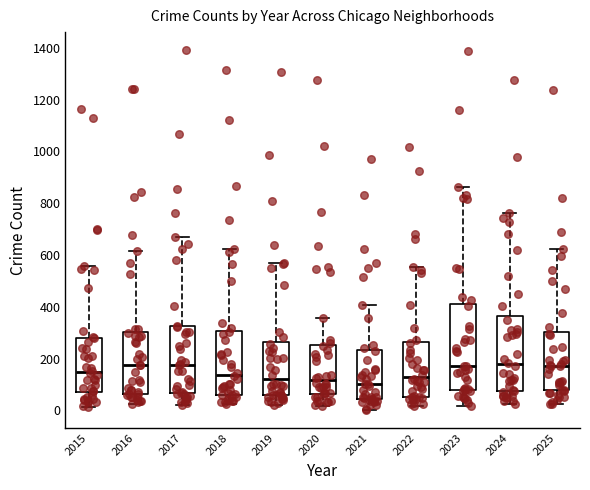

Reading left to right, read every box against the y-axis: the position of its median line, the range the box covers, and the ends of its whiskers. The values are not printed on the chart, so give them approximately, as read against the axis.

2015: median 140, box 80 to 280, whiskers 20 to 560
2016: median 180, box 60 to 300, whiskers 20 to 620
2017: median 180, box 60 to 320, whiskers 20 to 660
2018: median 140, box 60 to 300, whiskers 20 to 620
2019: median 120, box 60 to 260, whiskers 20 to 580
2020: median 120, box 60 to 260, whiskers 20 to 360
2021: median 100, box 40 to 240, whiskers 0 to 400
2022: median 140, box 60 to 260, whiskers 20 to 560
2023: median 180, box 80 to 400, whiskers 20 to 860
2024: median 180, box 80 to 360, whiskers 20 to 760
2025: median 180, box 80 to 300, whiskers 20 to 620